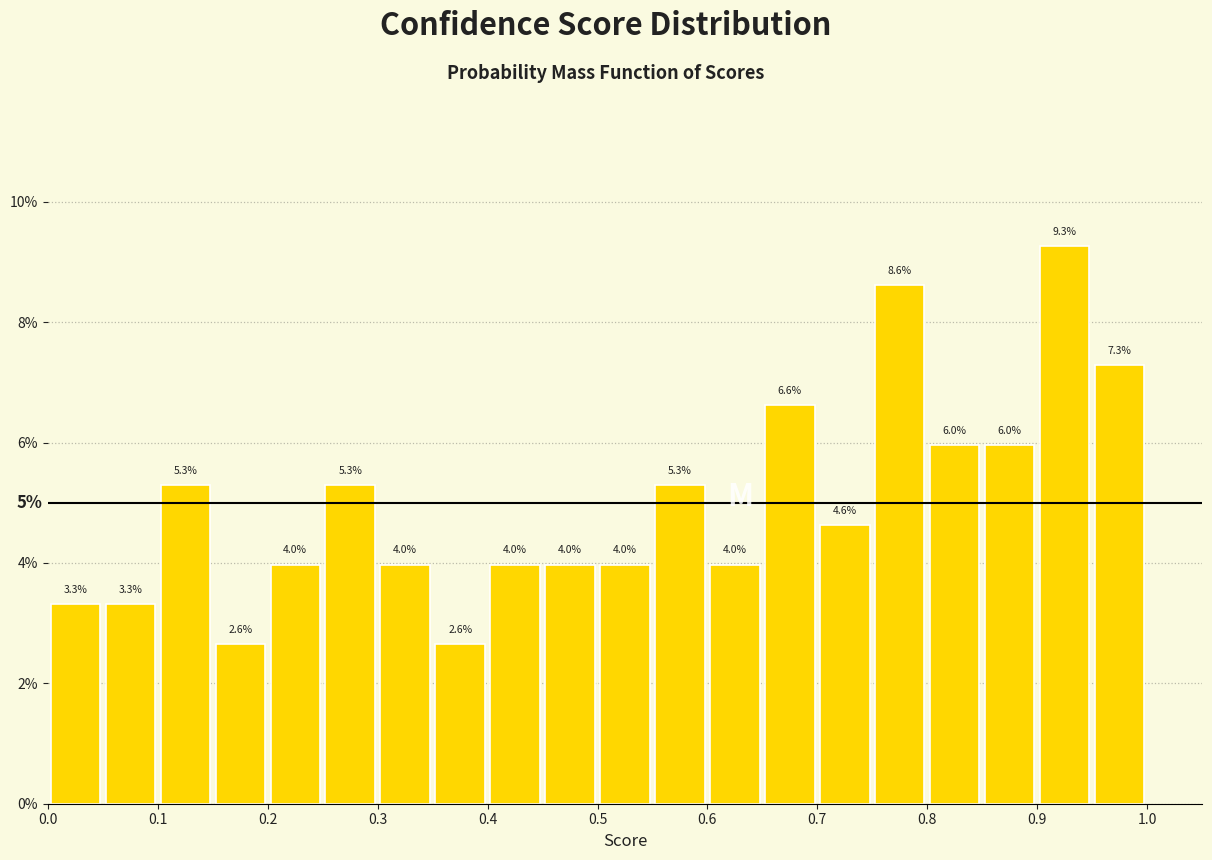

Over which range of the x-axis is the bar tallest?

0.90 to 0.95